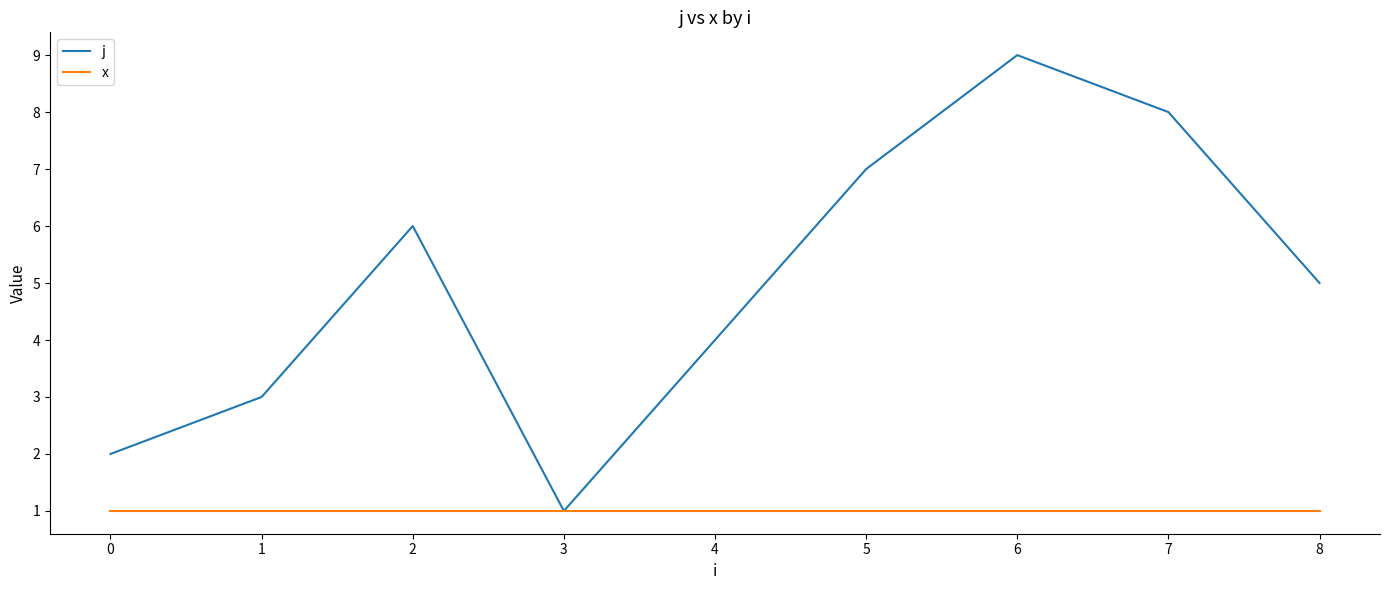

List the labels in order of j value, largest first.

6, 7, 5, 2, 8, 4, 1, 0, 3